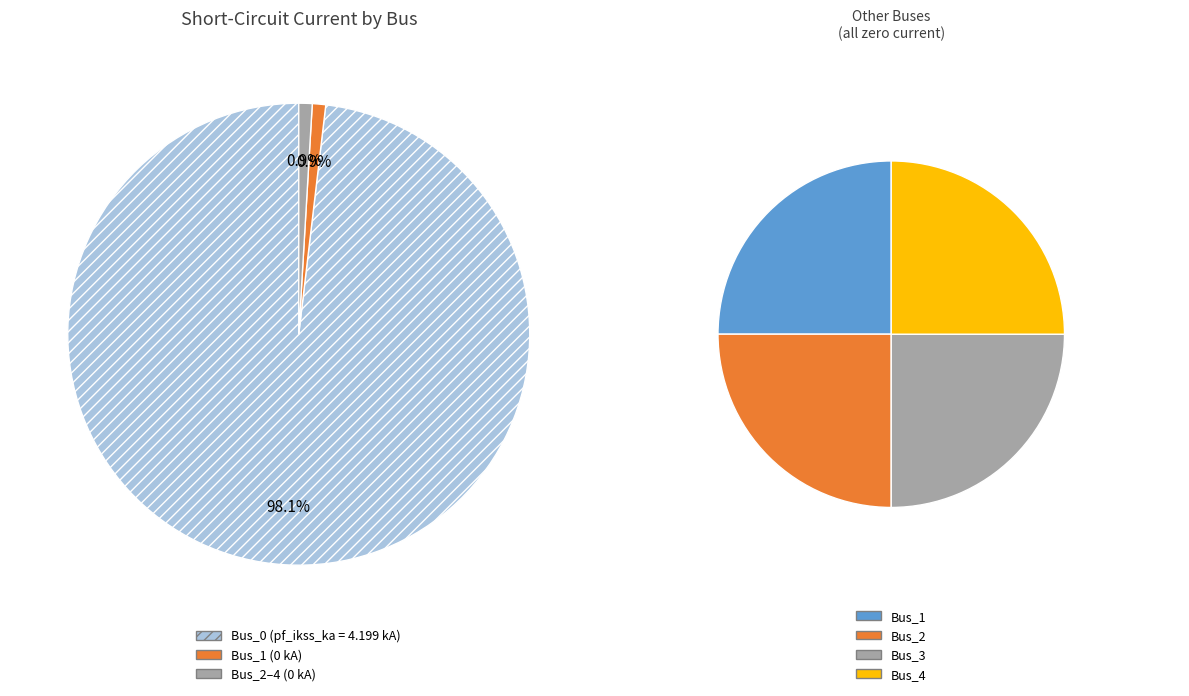

What percentage is NOT represented by Bus_1?

100.0%